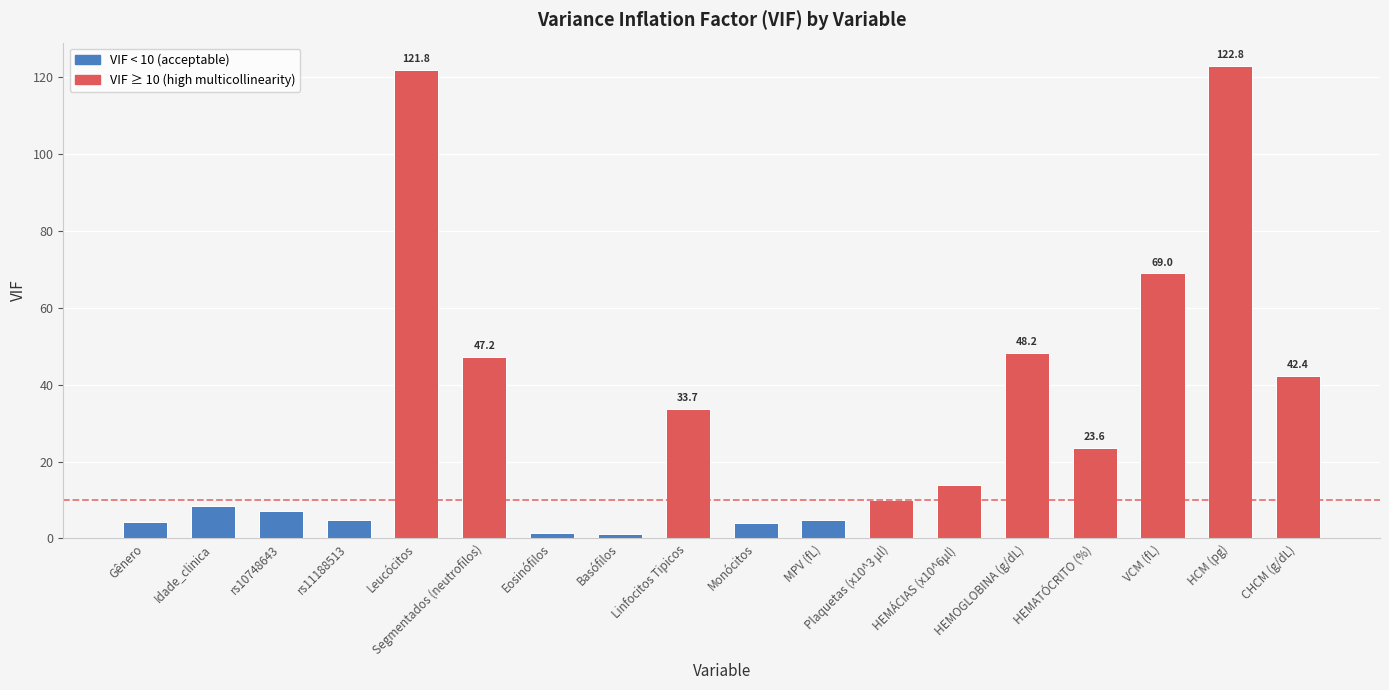

What is the value of the 6th bar from the left?

47.2